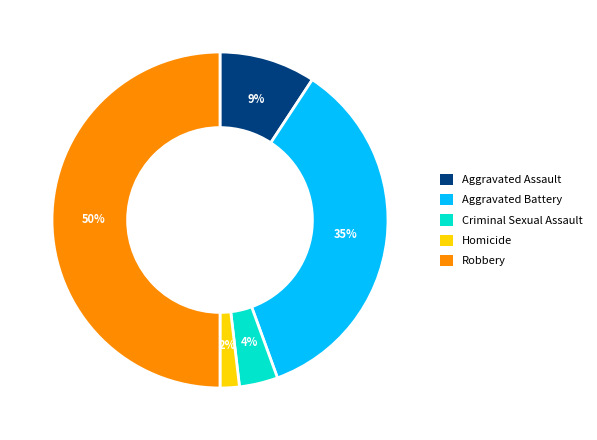

Does Aggravated Battery account for over 50% of the chart?

No